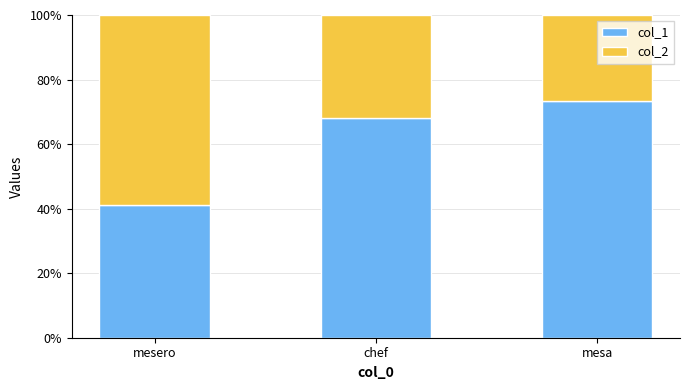

Does the chart contain stacked bars?

Yes